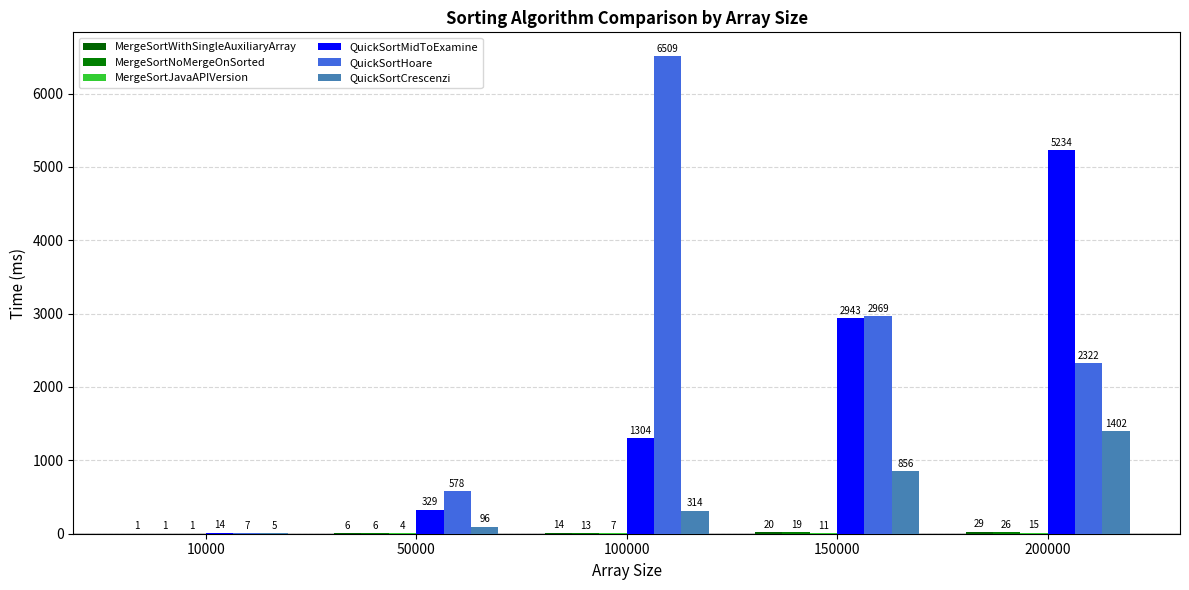

What is the total value across all series at 100000?

8161